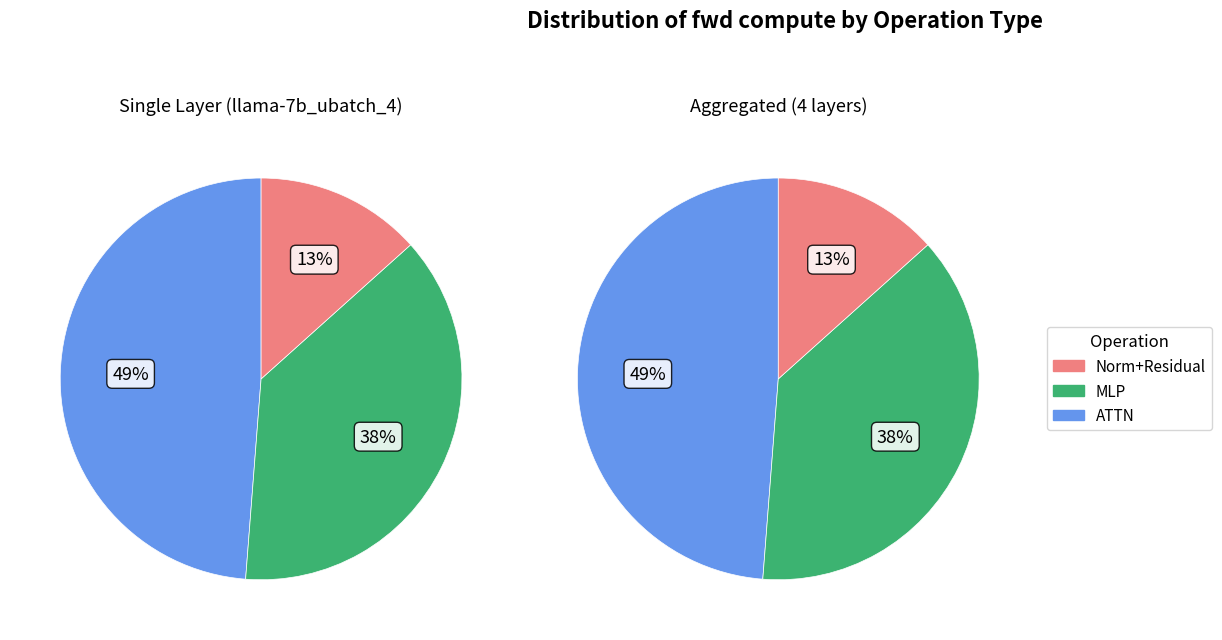

The Residual1 slice represents 1% of the pie. True or false?

False